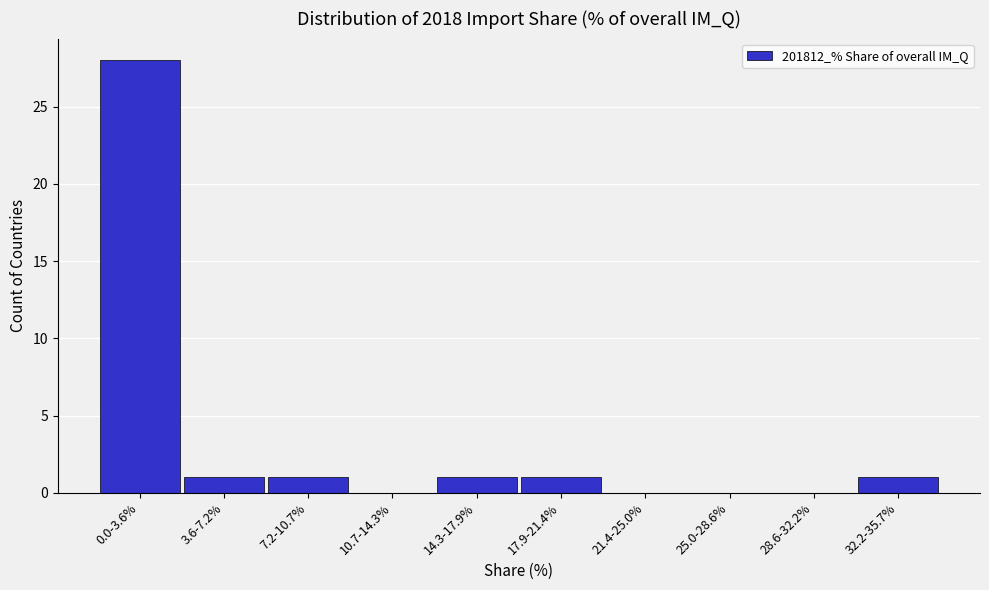

Reading left to right, what are all the values shown in this chart?

0.0-3.6%=28	3.6-7.2%=1	7.2-10.7%=1	10.7-14.3%=0	14.3-17.9%=1	17.9-21.4%=1	21.4-25.0%=0	25.0-28.6%=0	28.6-32.2%=0	32.2-35.7%=1